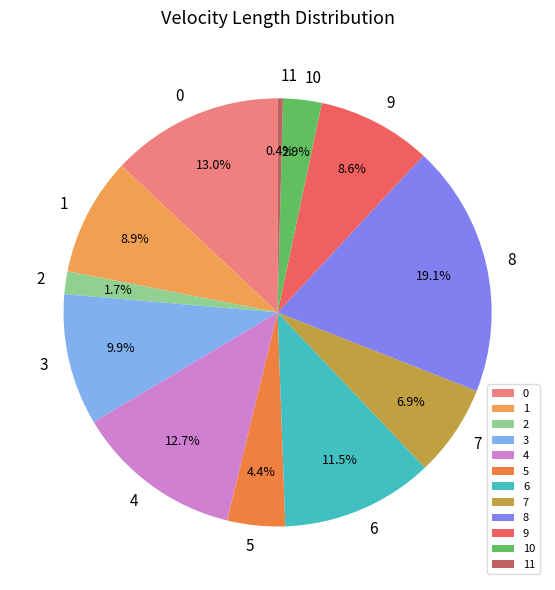

To the nearest percent, what portion does 2 represent?

2%